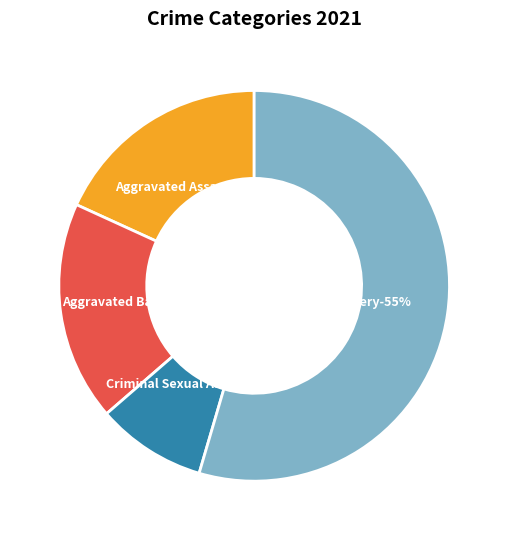

To the nearest percent, what is the average slice percentage?

25%